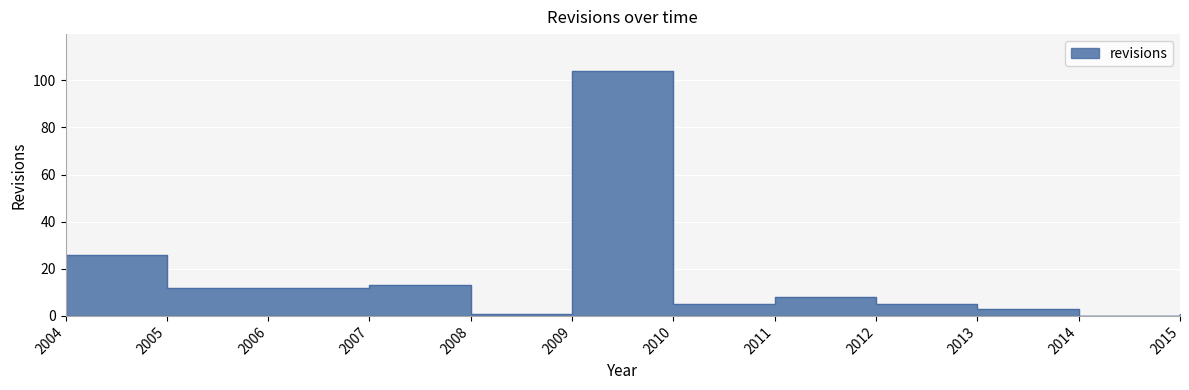

What is the greatest value displayed?

104